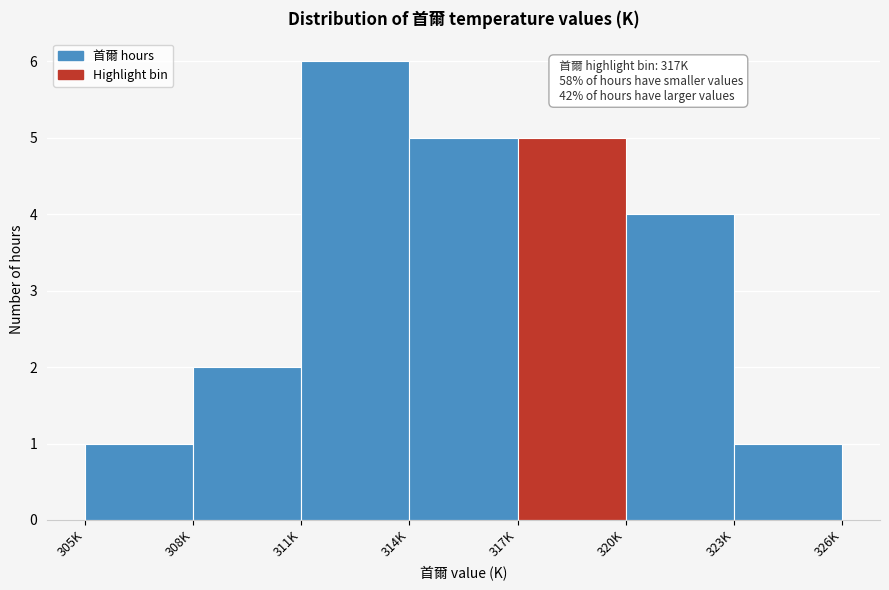

Reading right to left, what are all the values shown in this chart?

1	4	5	5	6	2	1